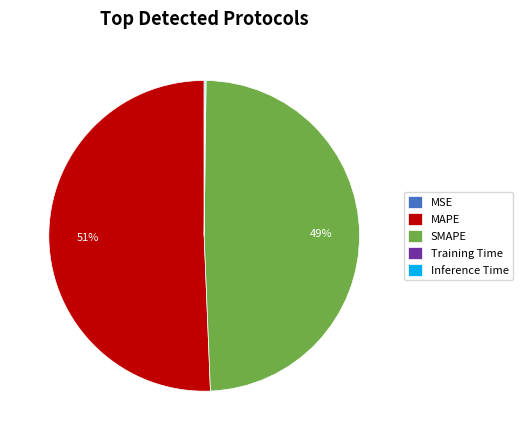

To the nearest percent, what is the average slice percentage?

20%